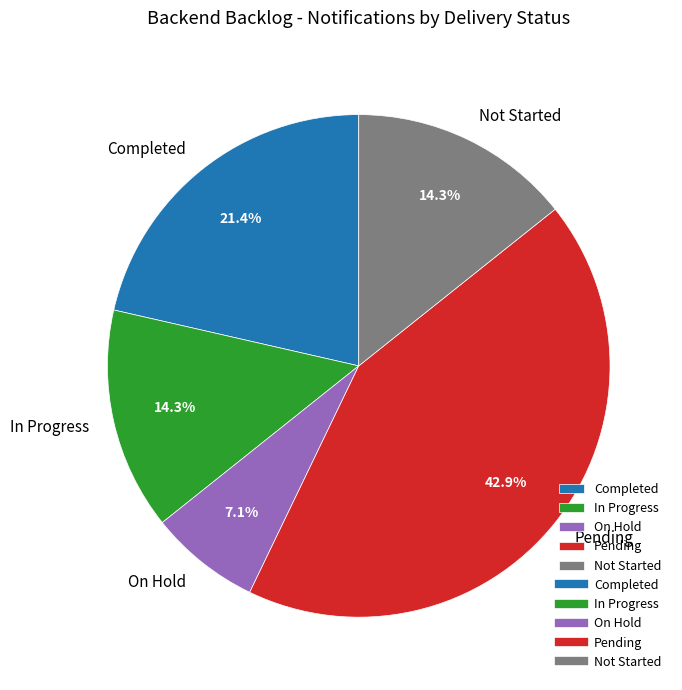

To the nearest percent, what is the combined percentage of In Progress and Completed?

36%